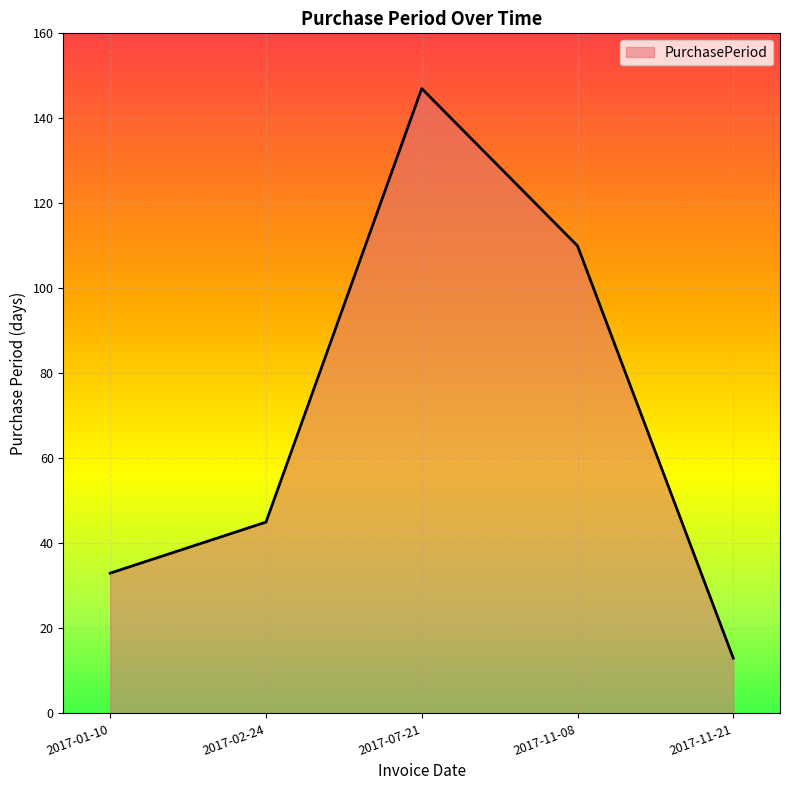

Where is the first local maximum?

2017-07-21